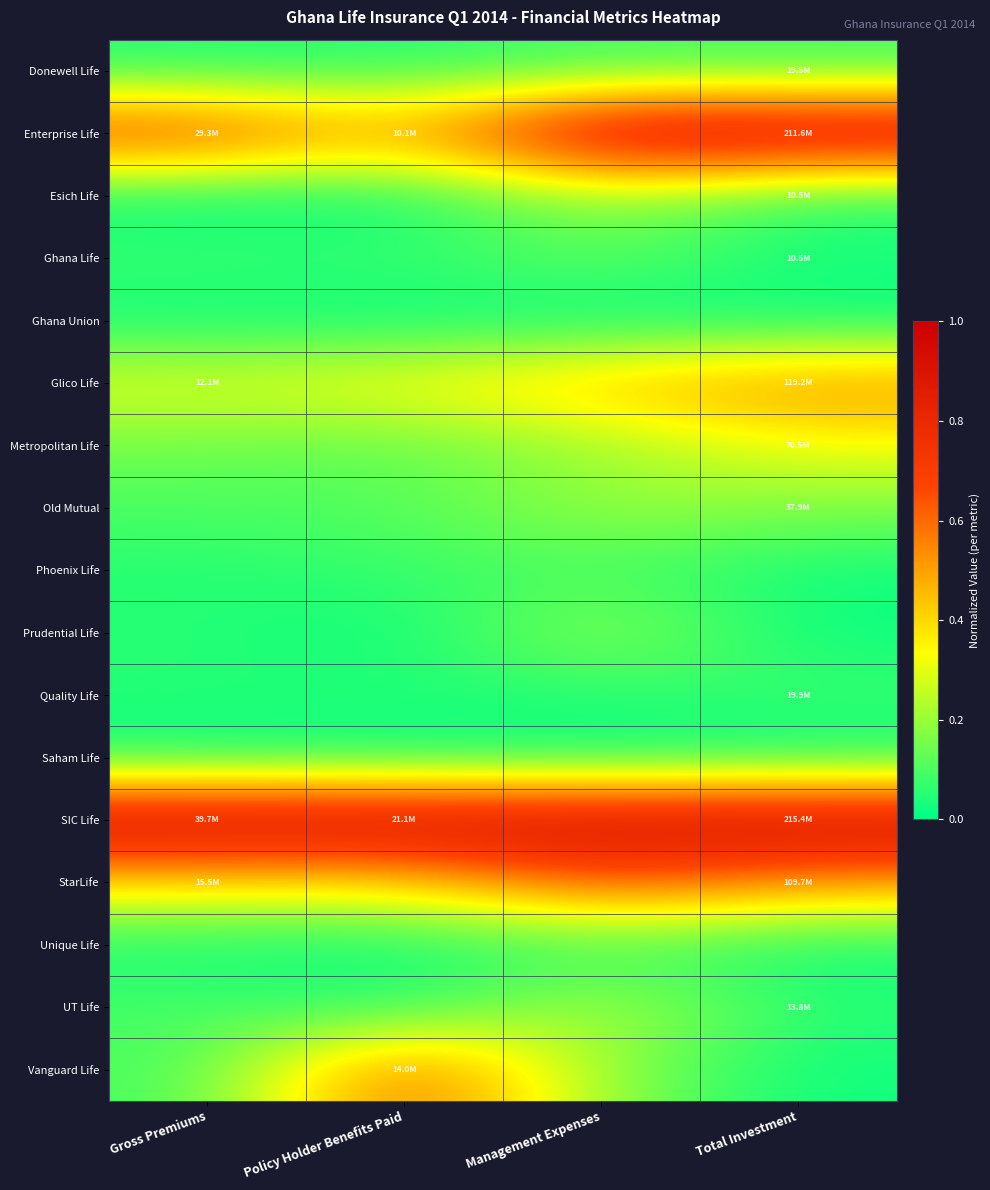

What is the spread (max minus min) of values at Policy Holder Benefits Paid?

1.0